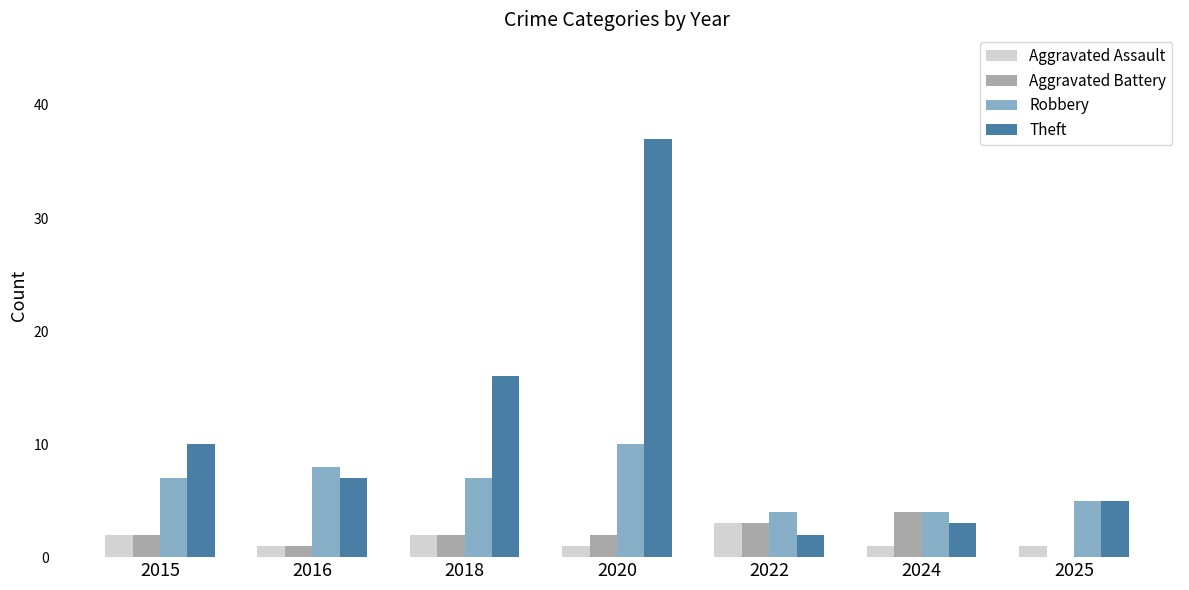

At which category is the sum across all series the highest?

2020